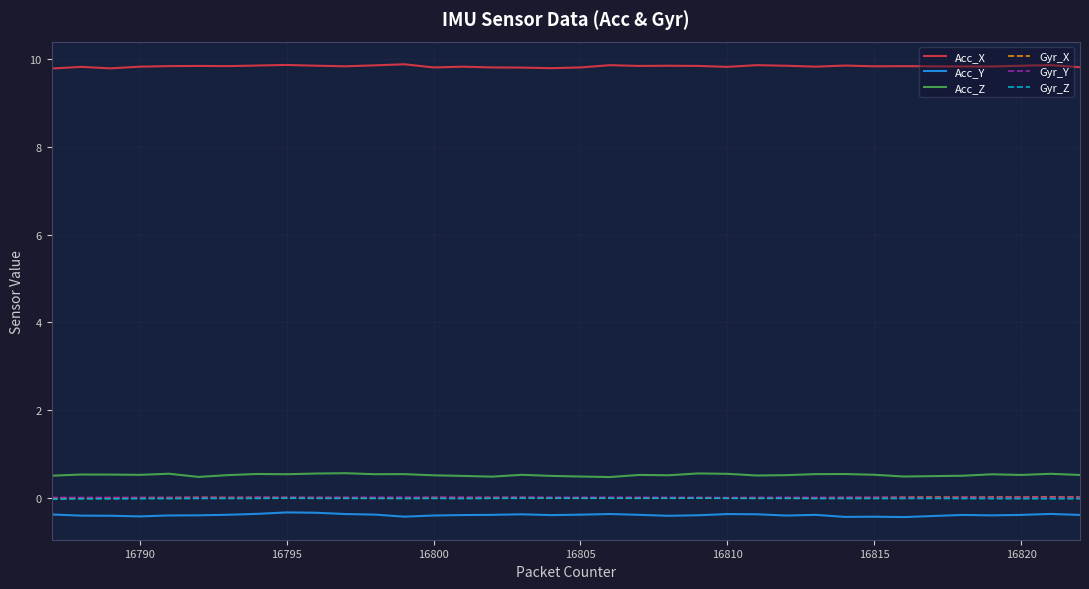

True or false: Gyr_Z and Acc_Y intersect in this chart.

False